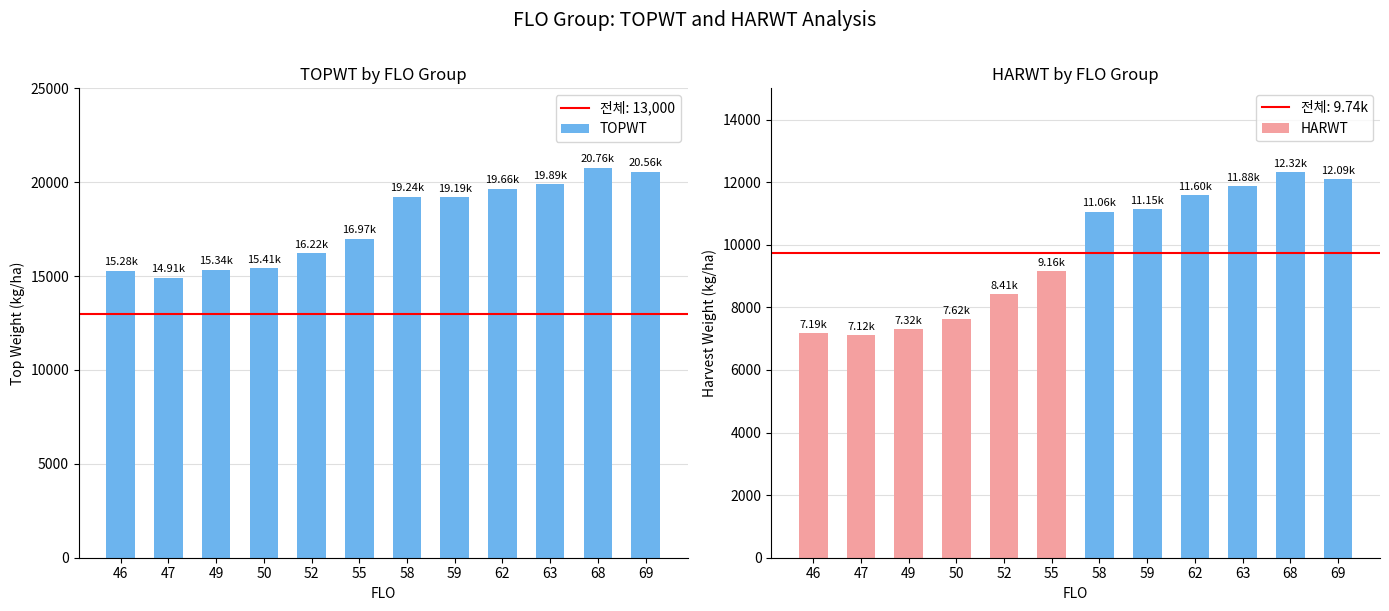

What is the average value of the HARWT series?

9743